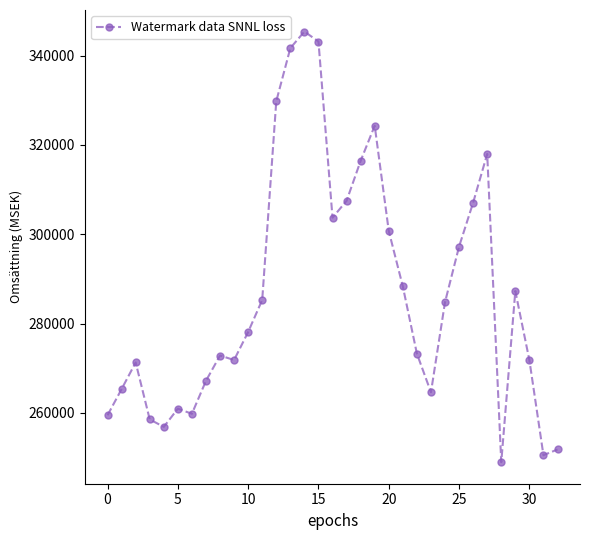

True or false: the data has more than 2 interior local peaks.

True